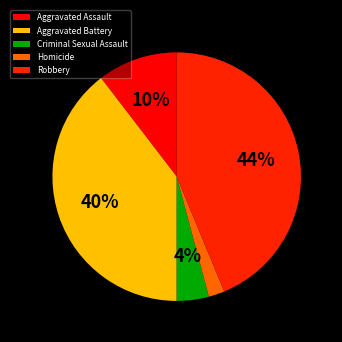

To the nearest percent, what is the average slice percentage?

20%